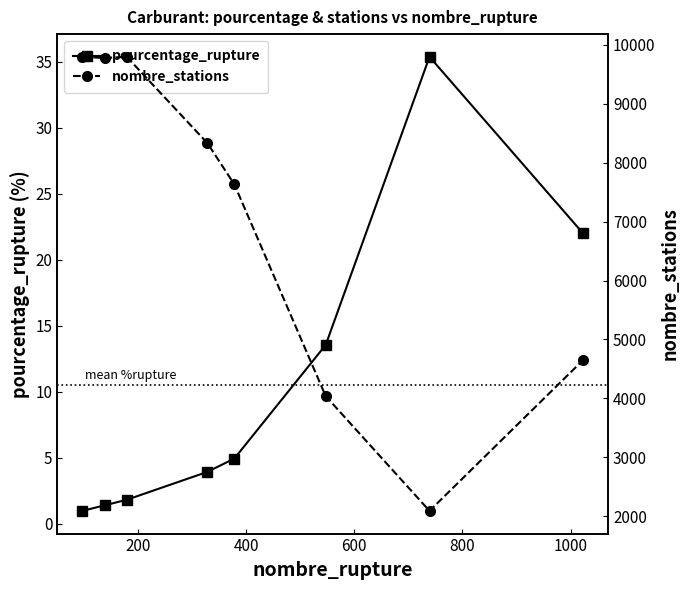

True or false: pourcentage_rupture has more than 0 interior local peaks.

True